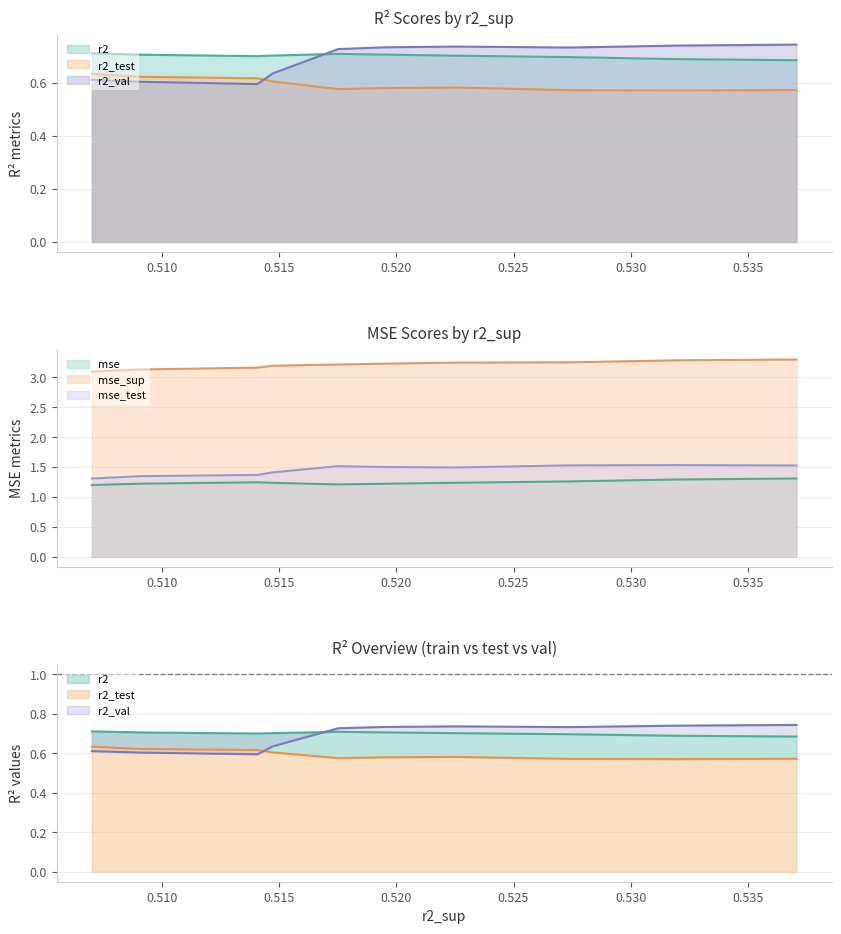

Is the value of r2_val at model_6_2_0 greater than the value of r2 at model_6_2_5?

No